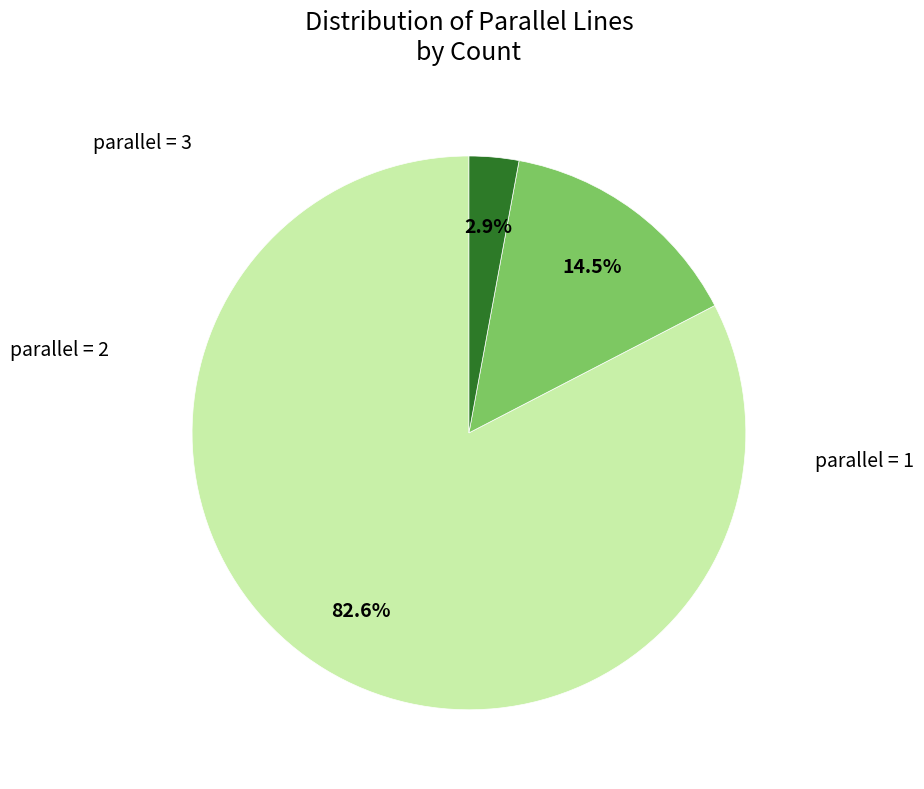

How many segments does this pie chart have?

3